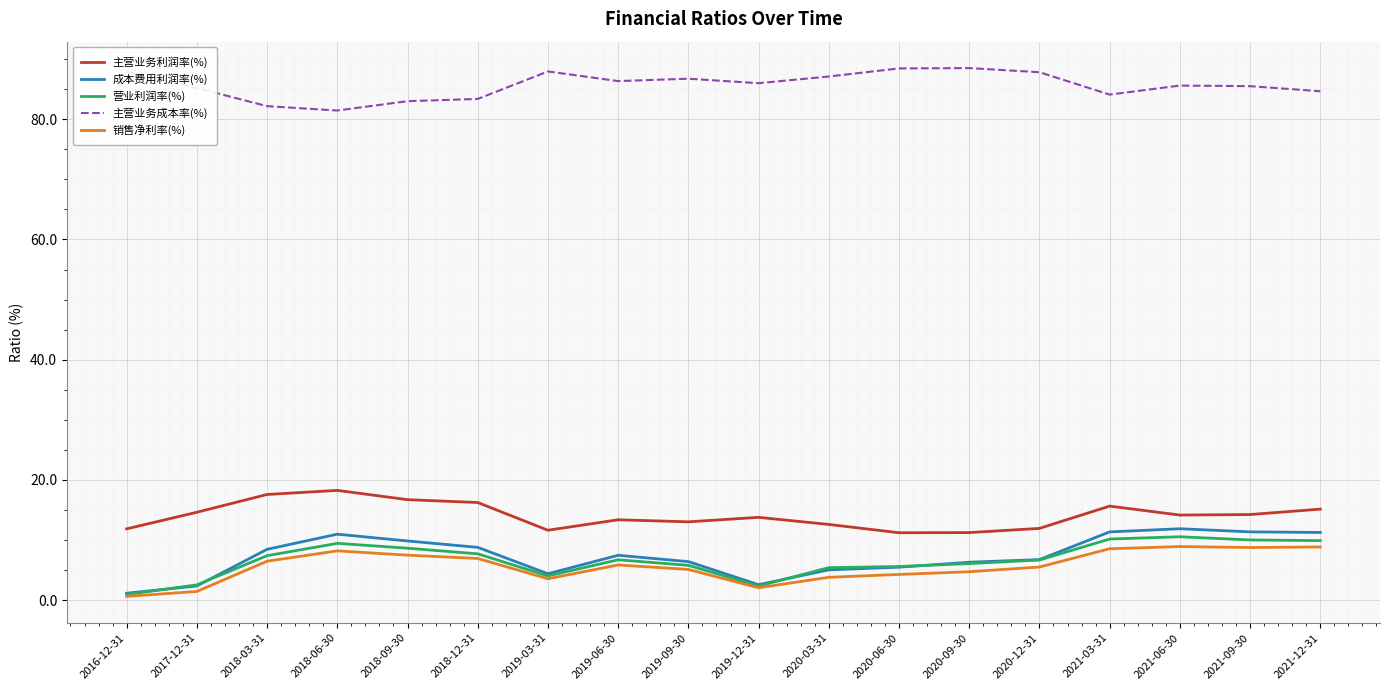

True or false: 销售净利率(%) and 主营业务利润率(%) intersect in this chart.

False